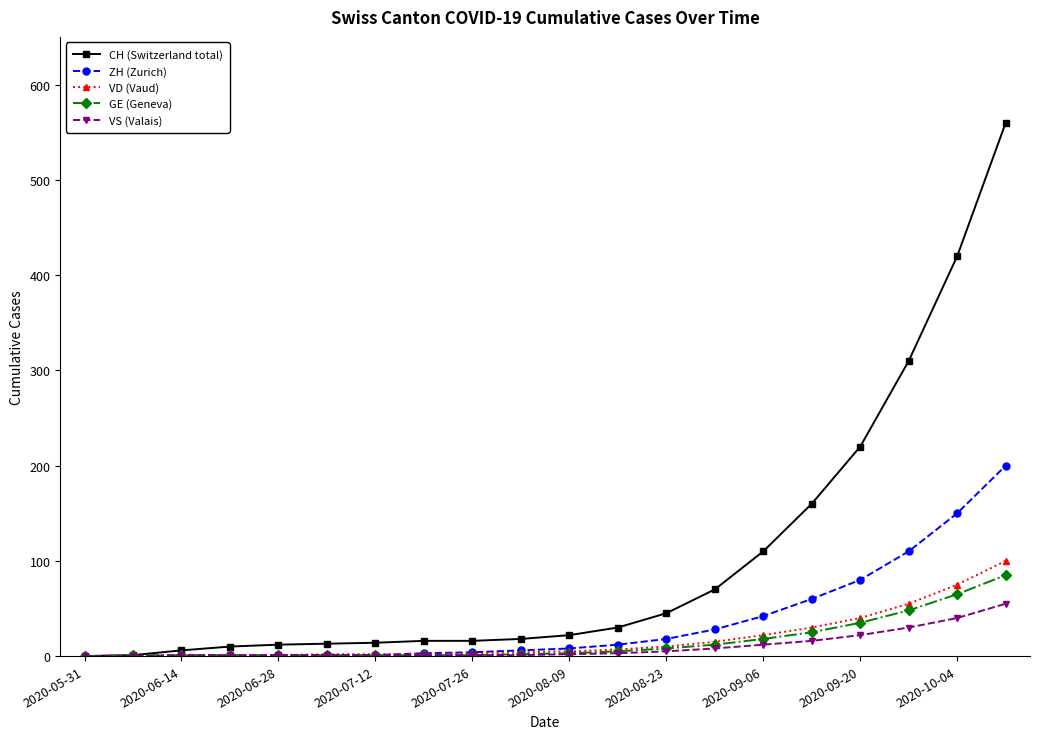

What is the maximum value for VD (Vaud)?

100